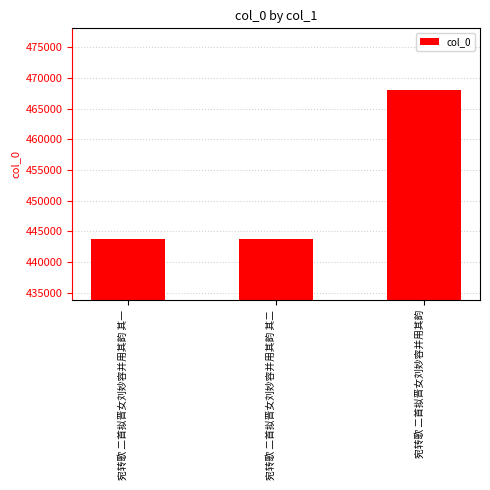

What is the label of the 1st bar from the left?

宛转歌 二首拟晋女刘妙容并用其韵 其一